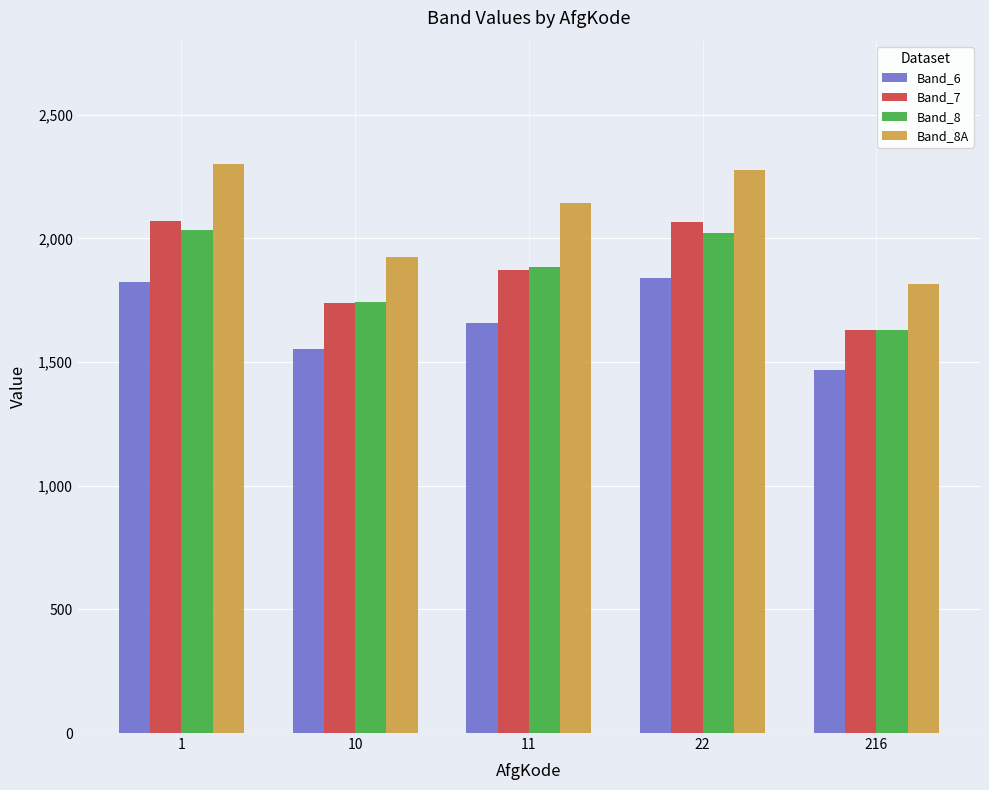

How many data points does each series have?

5